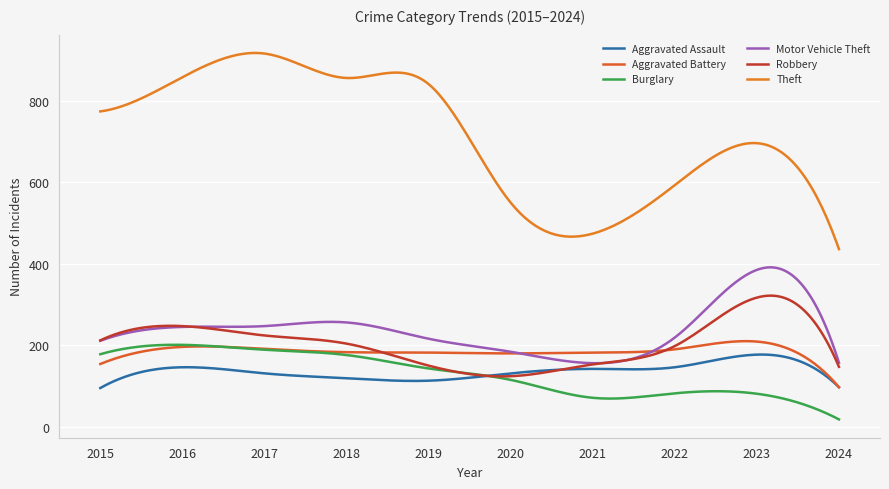

What is the difference between the maximum and minimum values in the Aggravated Battery series?

113.1